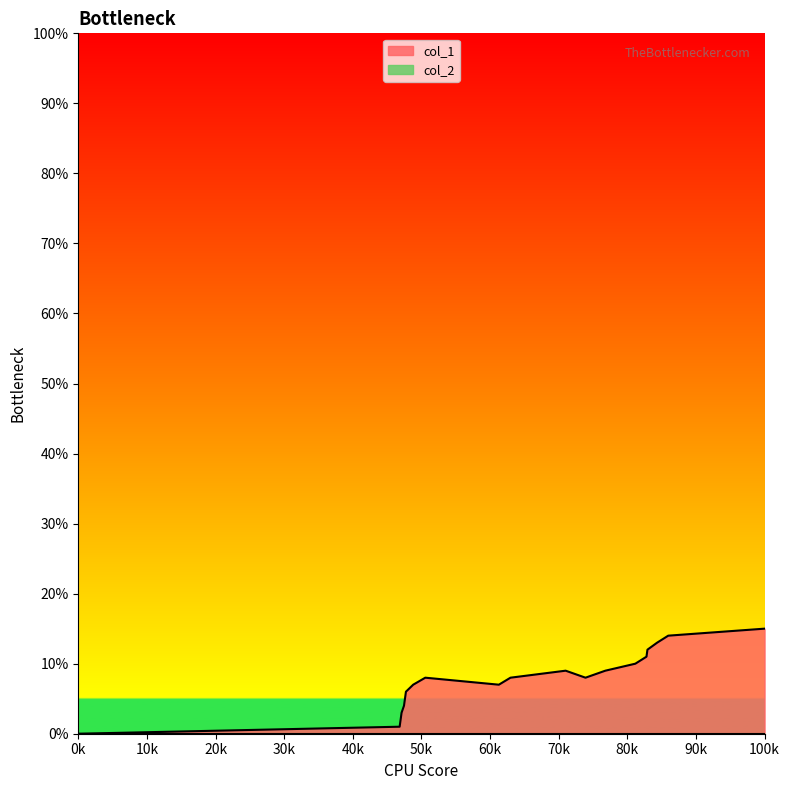

What is the value of the 6th point from the left?

7